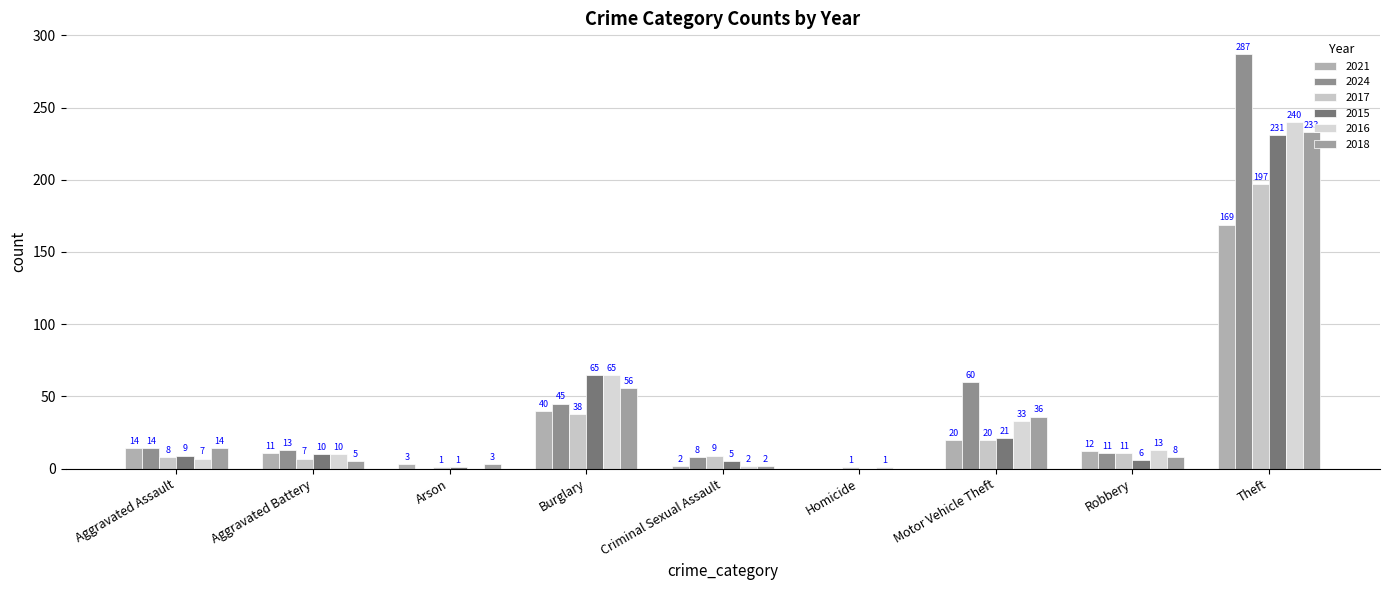

Are the bars grouped side by side (vs. stacked)?

Yes